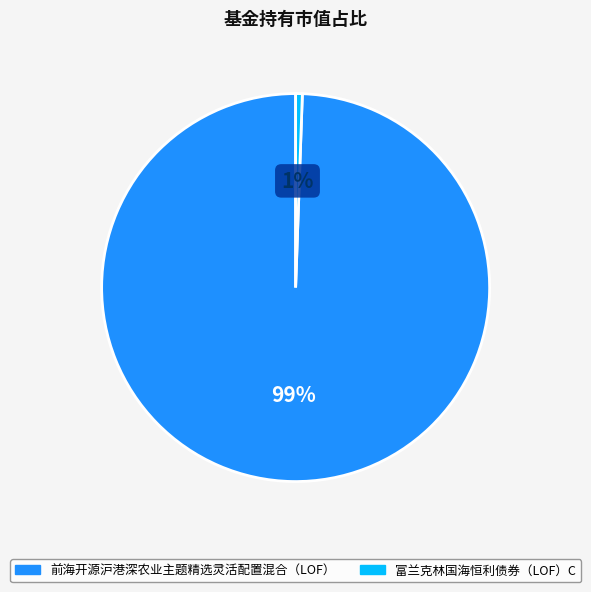

Does 前海开源沪港深农业主题精选灵活配置混合（LOF） account for over 50% of the chart?

Yes